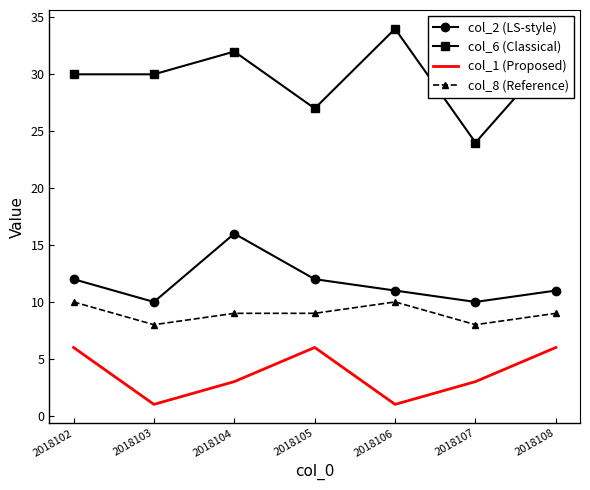

At which label does col_8 (Reference) first exceed 9?

2018102